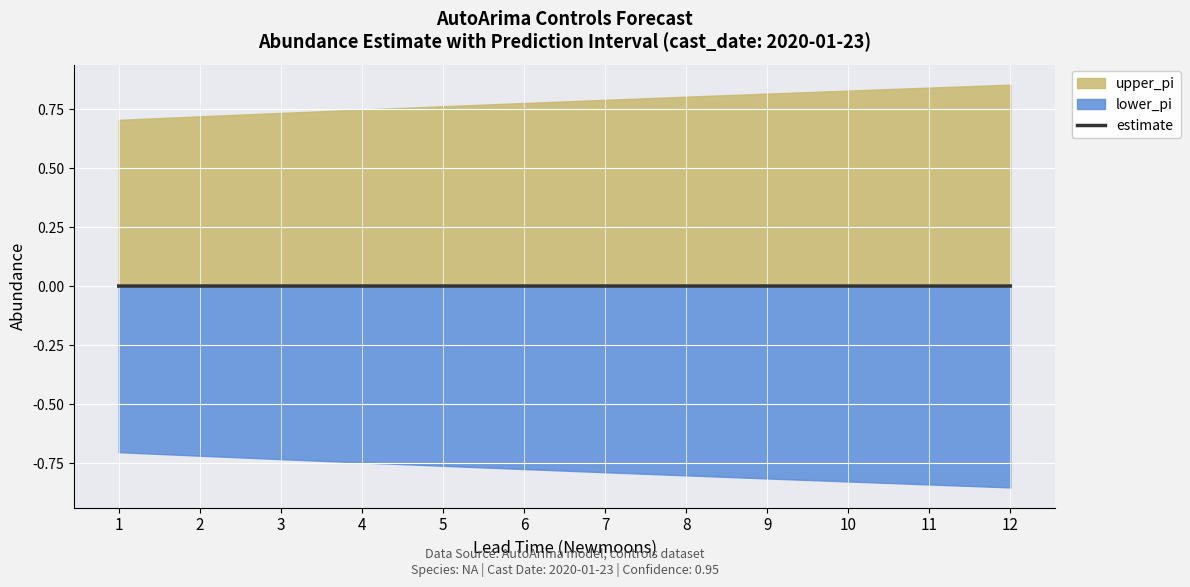

At which label is the value closest to 0?

12